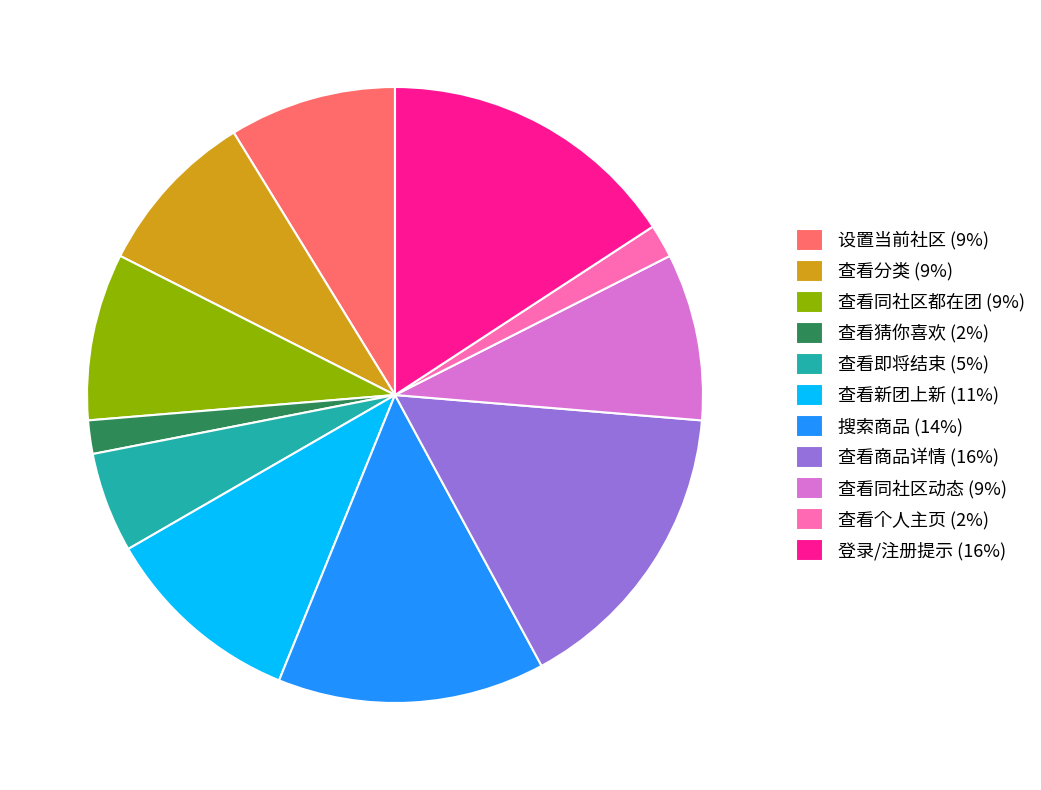

True or false: 登录/注册提示 (16%) accounts for 9% of the total.

False